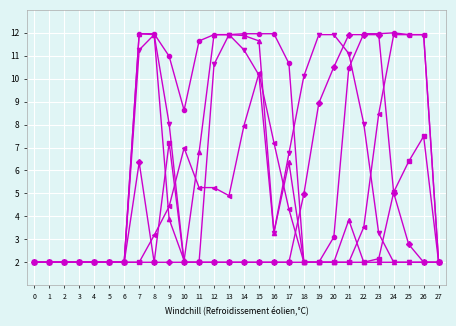

What is the minimum value shown in the chart?

2.0